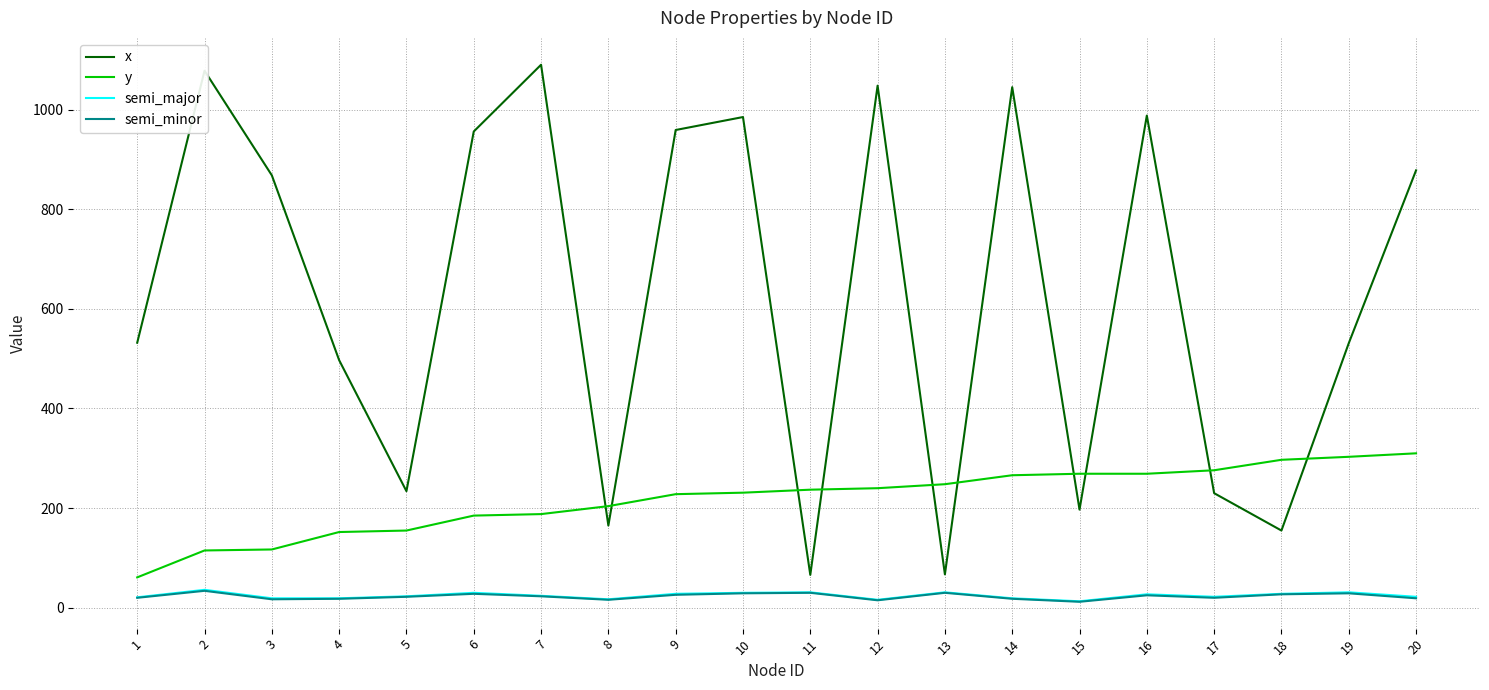

True or false: x and y intersect in this chart.

True